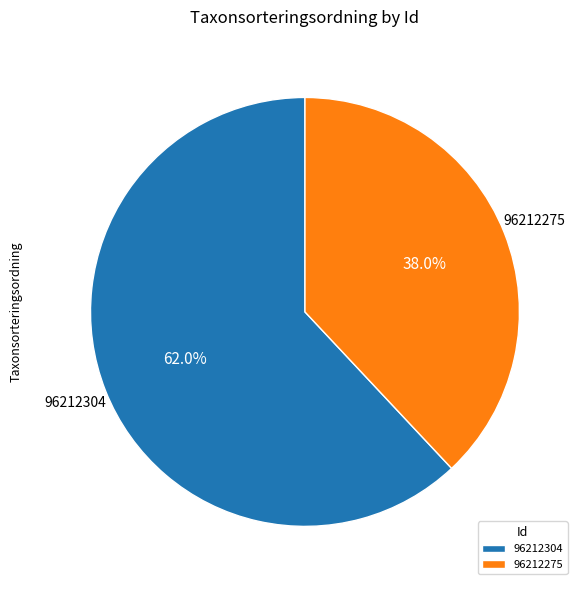

The 96212304 slice represents 53% of the pie. True or false?

False